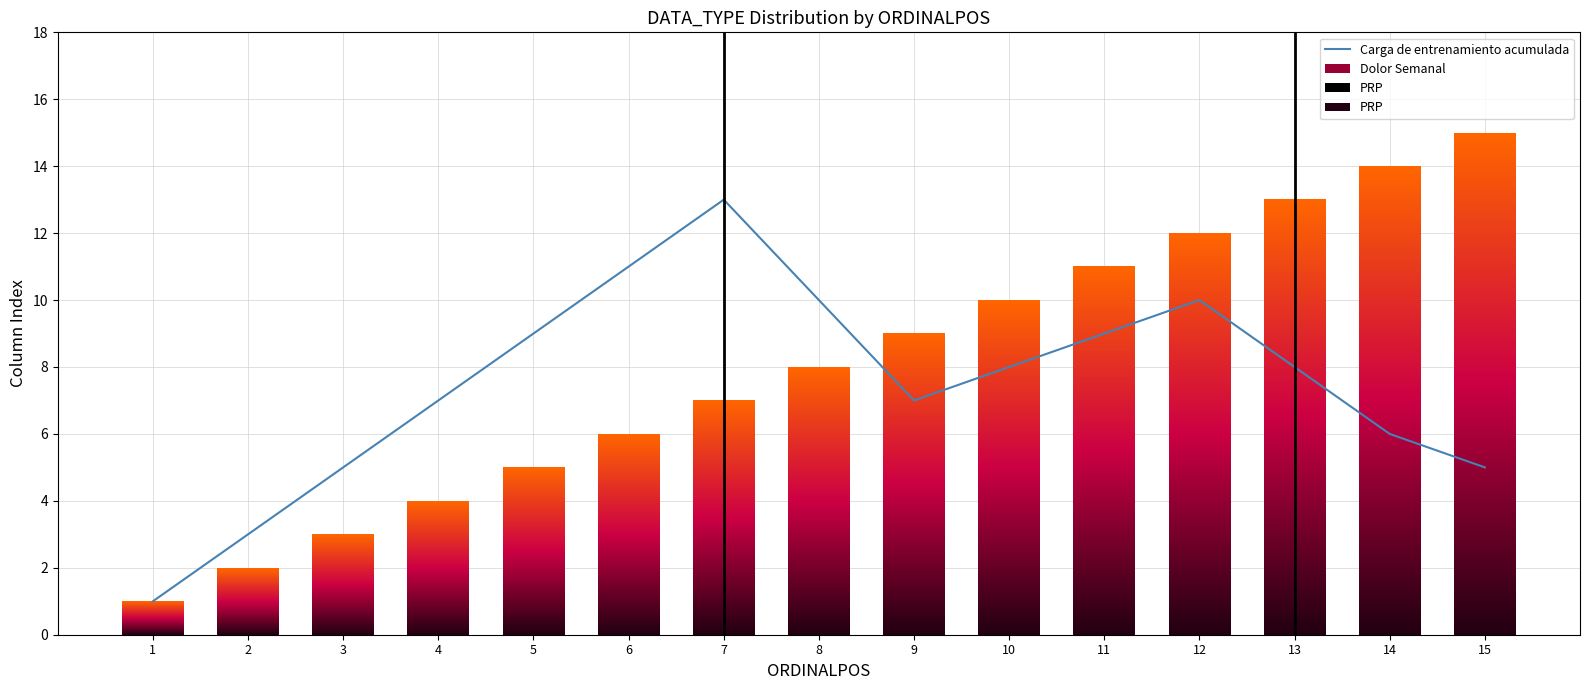

What is the difference between the maximum and minimum values?

14